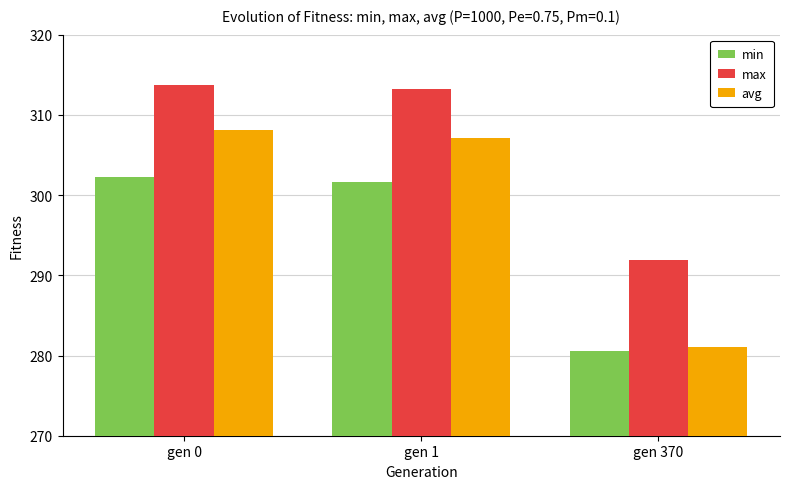

What is the value of the min bar at the 2nd from the left?

301.6